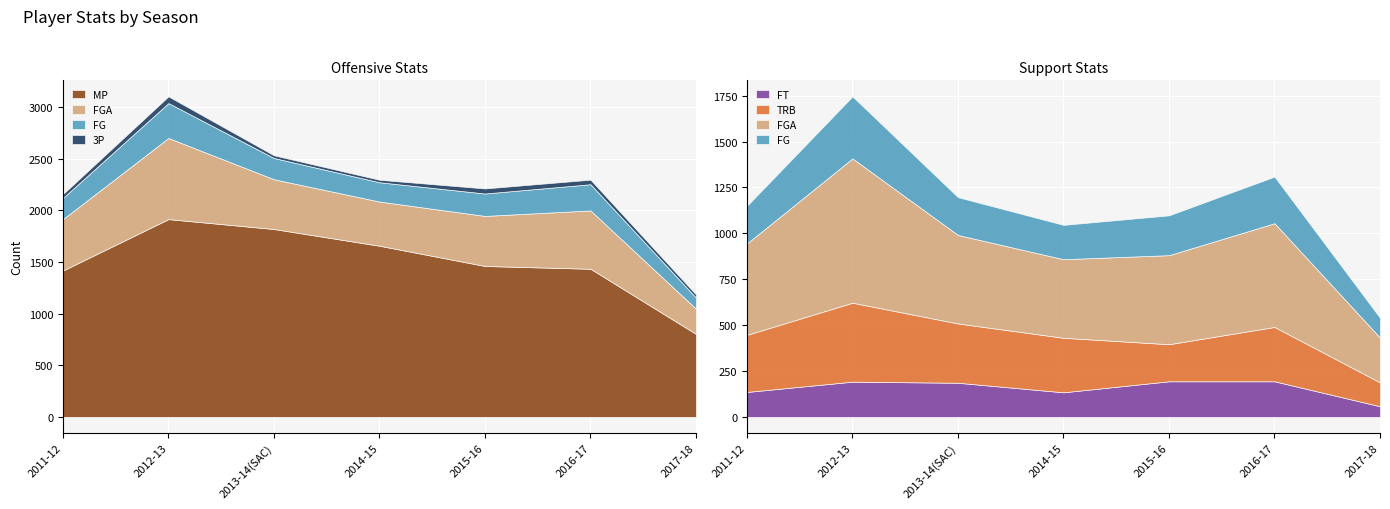

Reading right to left, transcribe all the data shown in this chart.

MP: 804	1435	1462	1658	1820	1916	1418
FGA: 244	565	485	428	482	786	498
FG: 108	254	217	187	206	338	205
3P: 30	44	49	24	26	65	37
FT: 58	194	194	134	186	192	136
TRB: 130	296	202	297	323	430	311